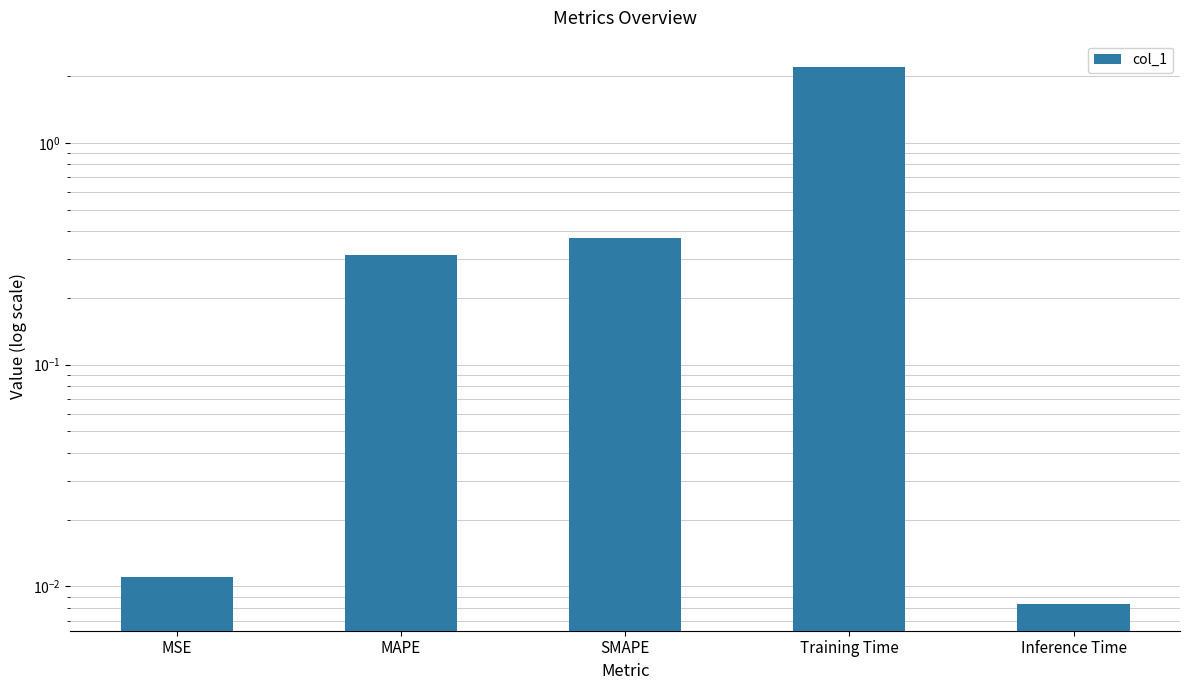

What position from the right is Training Time?

2